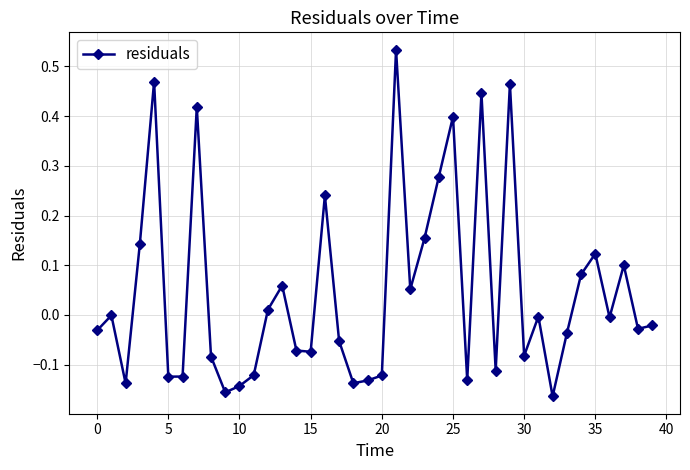

What is the difference between the maximum and minimum values?

0.7